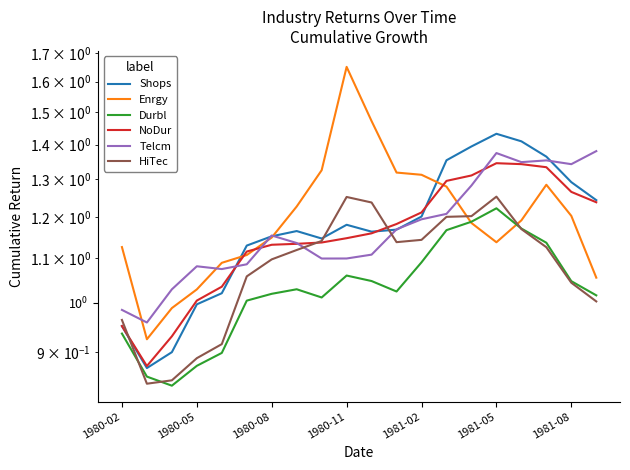

True or false: Telcm has more than 2 points higher than both neighbors.

True